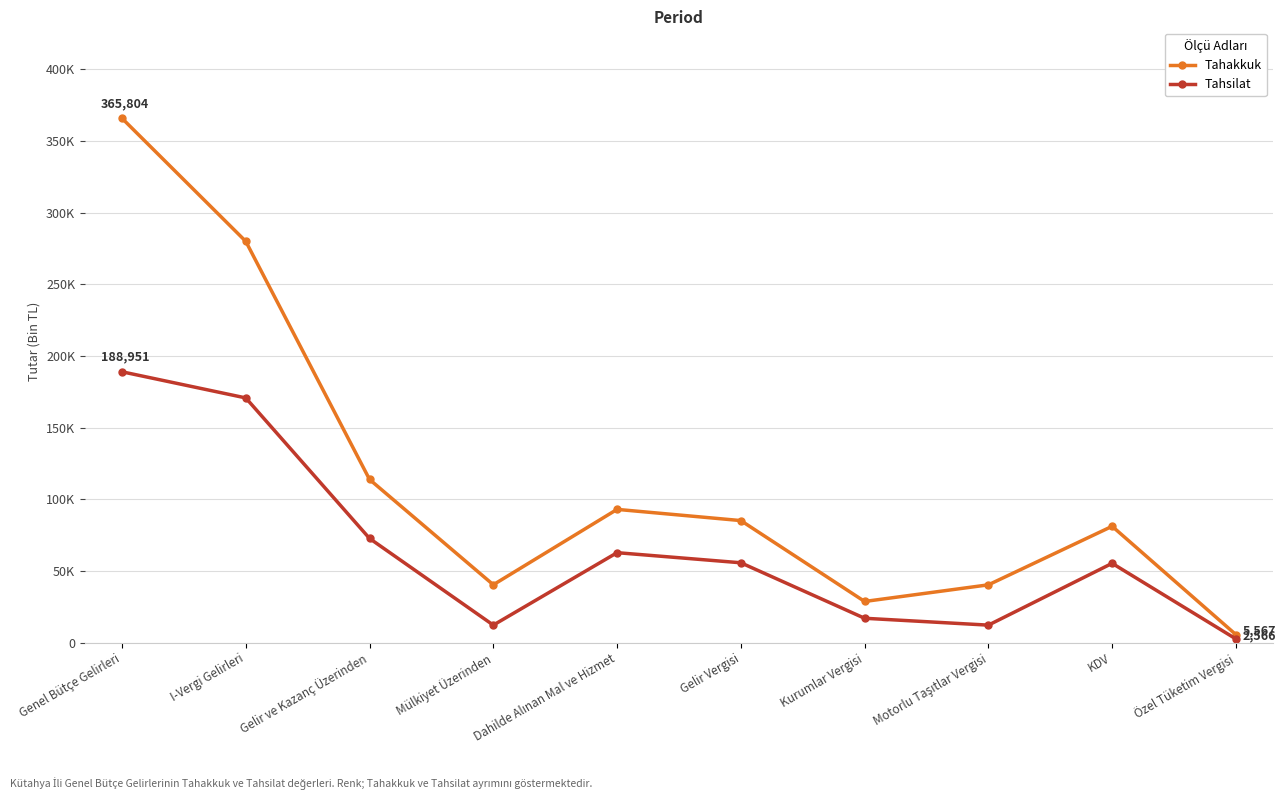

Which category has the highest value in the Tahsilat series?

Genel Bütçe Gelirleri